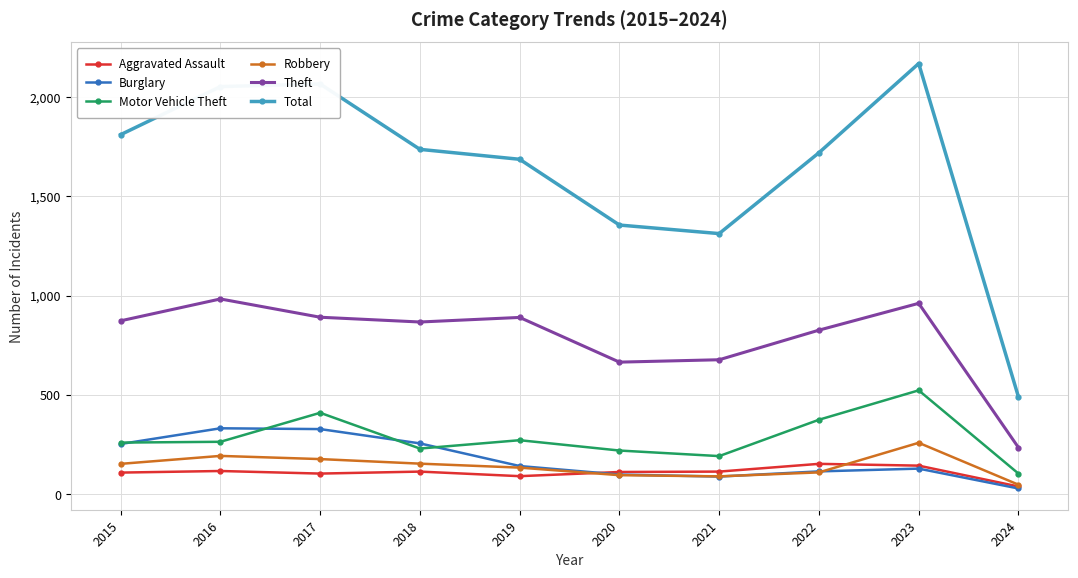

What is the difference between the Burglary values at 2022 and 2017?

213